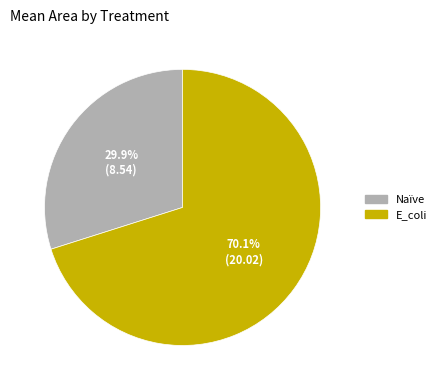

How much of the chart is everything except Naïve?

70.1%